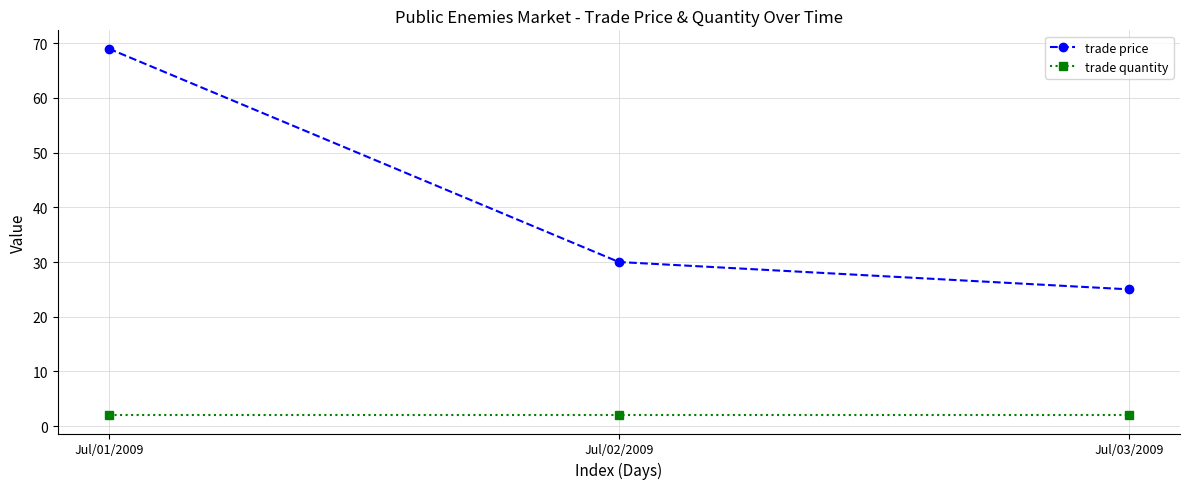

Rank the categories by trade price value from highest to lowest.

Jul/01/2009, Jul/02/2009, Jul/03/2009